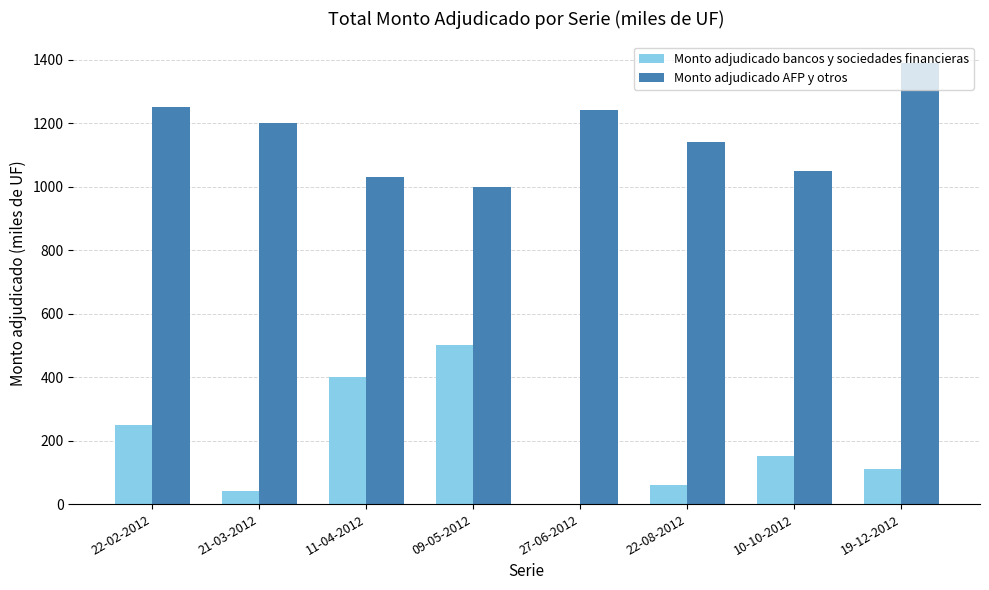

At which label is Monto adjudicado AFP y otros closest to 1194?

21-03-2012